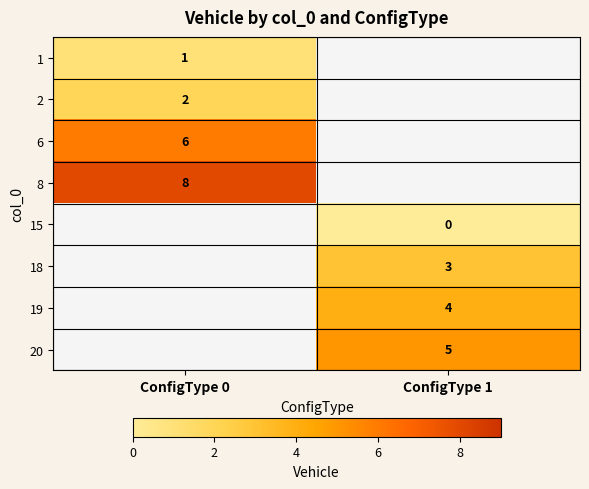

The value of 2 at ConfigType 0 is 2. True or false?

True